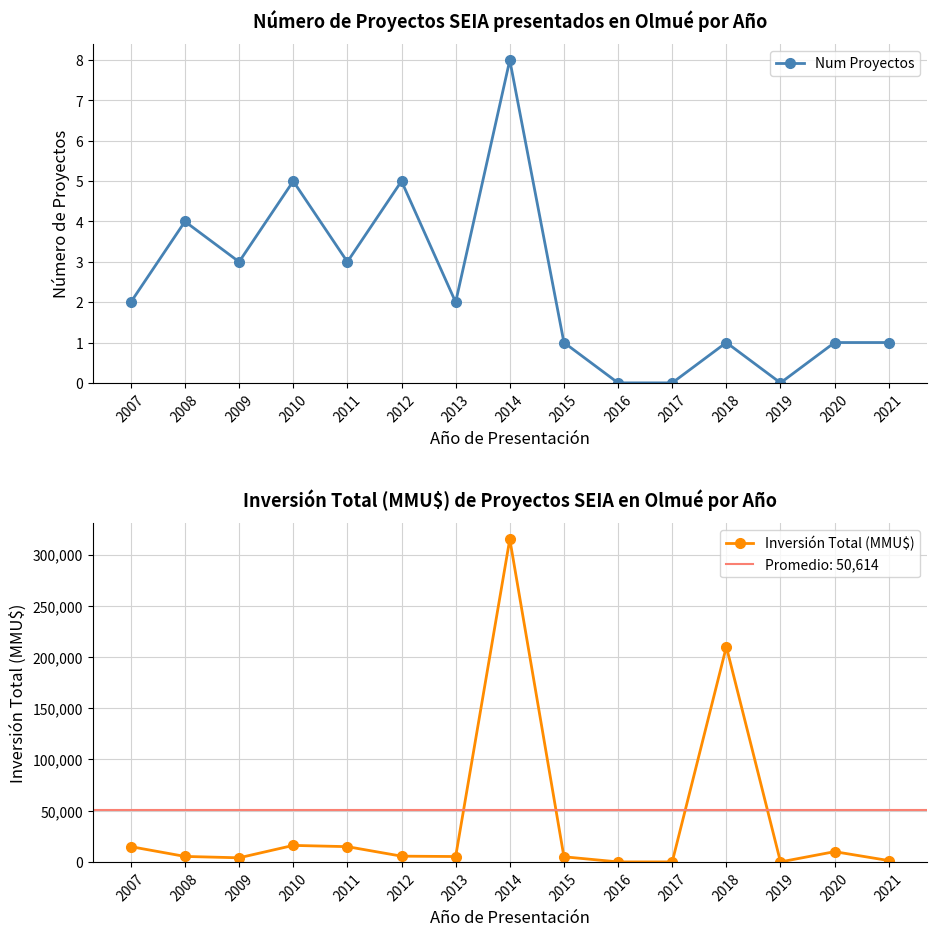

What is the sum of all Inversión Total (MMU$) values?

607372